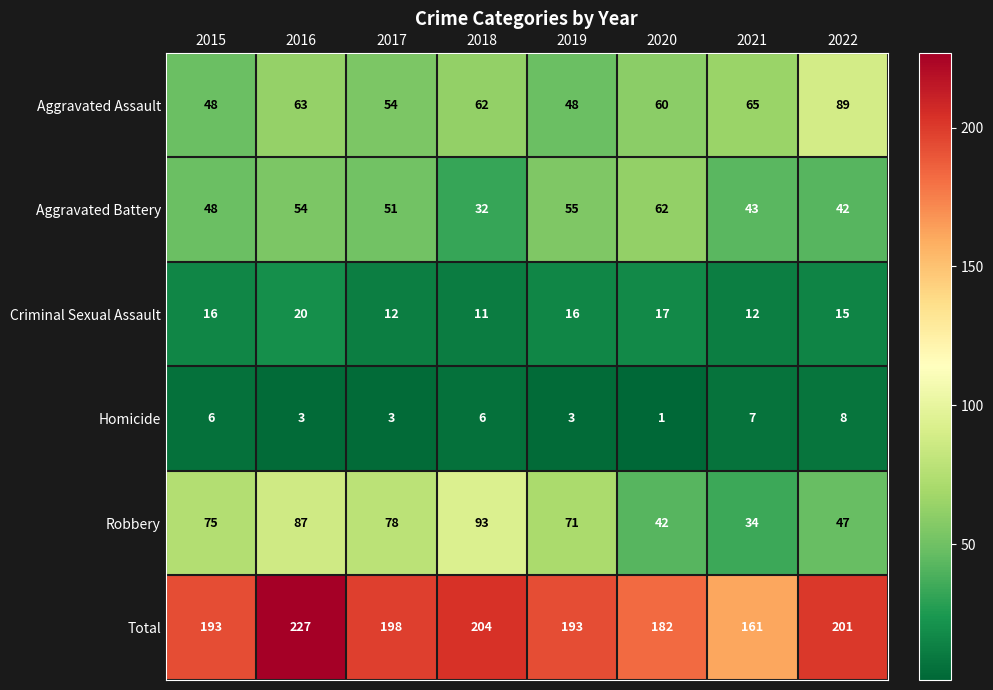

Which series changed the most between 2018 and 2020?

Robbery